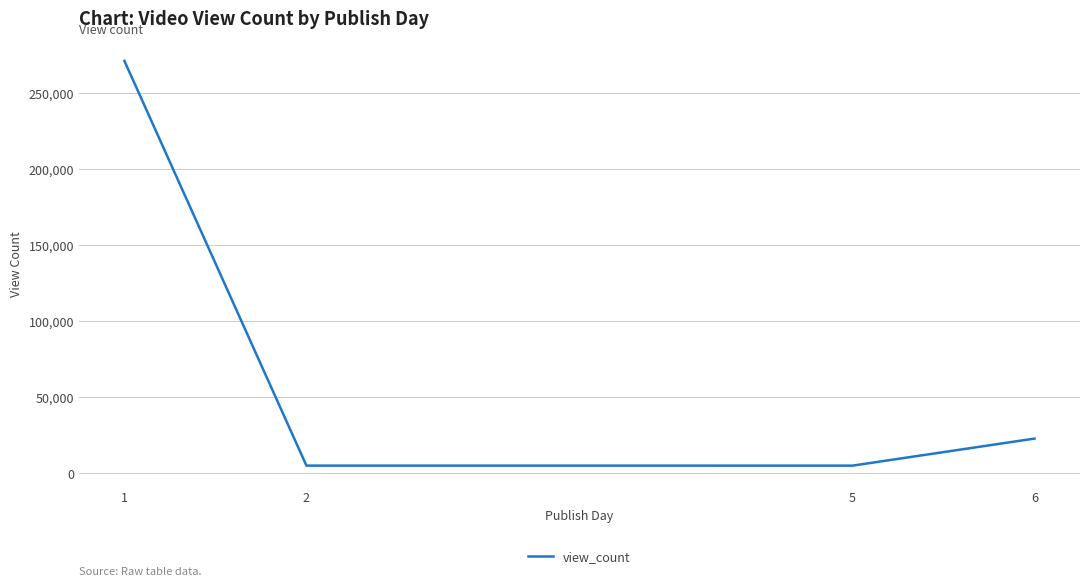

Where is the data nearest to the value 137862?

6